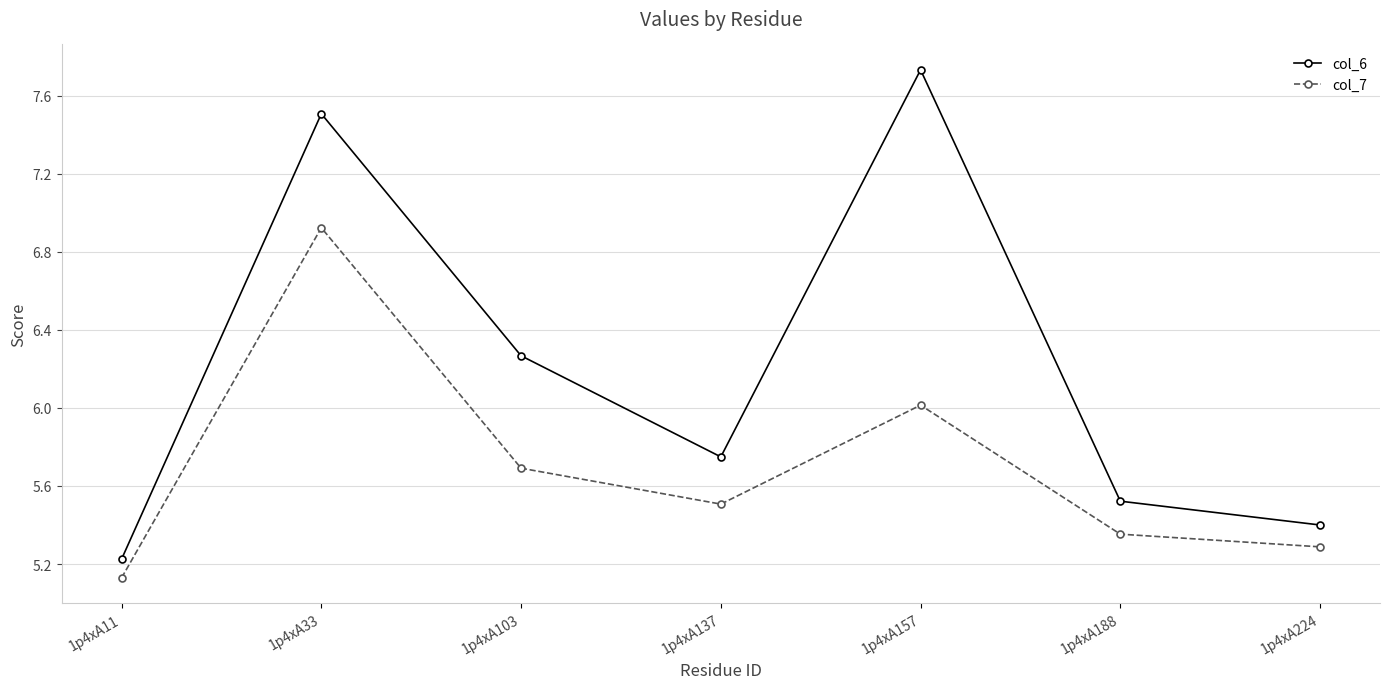

Which series has the widest spread of values?

col_6